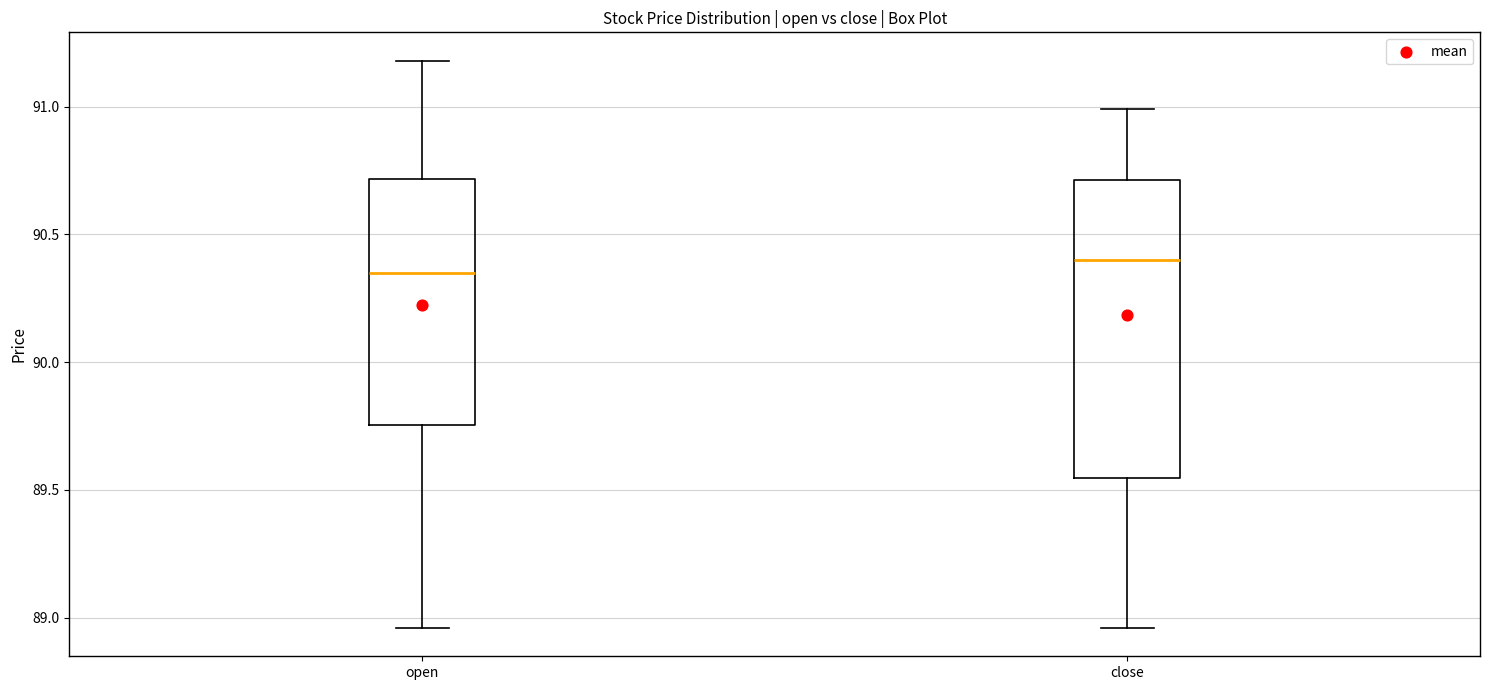

Reading left to right, read every box against the y-axis: the position of its median line, the range the box covers, and the ends of its whiskers. The values are not printed on the chart, so give them approximately, as read against the axis.

open: median 90.35, box 89.75 to 90.70, whiskers 88.95 to 91.20
close: median 90.40, box 89.55 to 90.70, whiskers 88.95 to 91.00